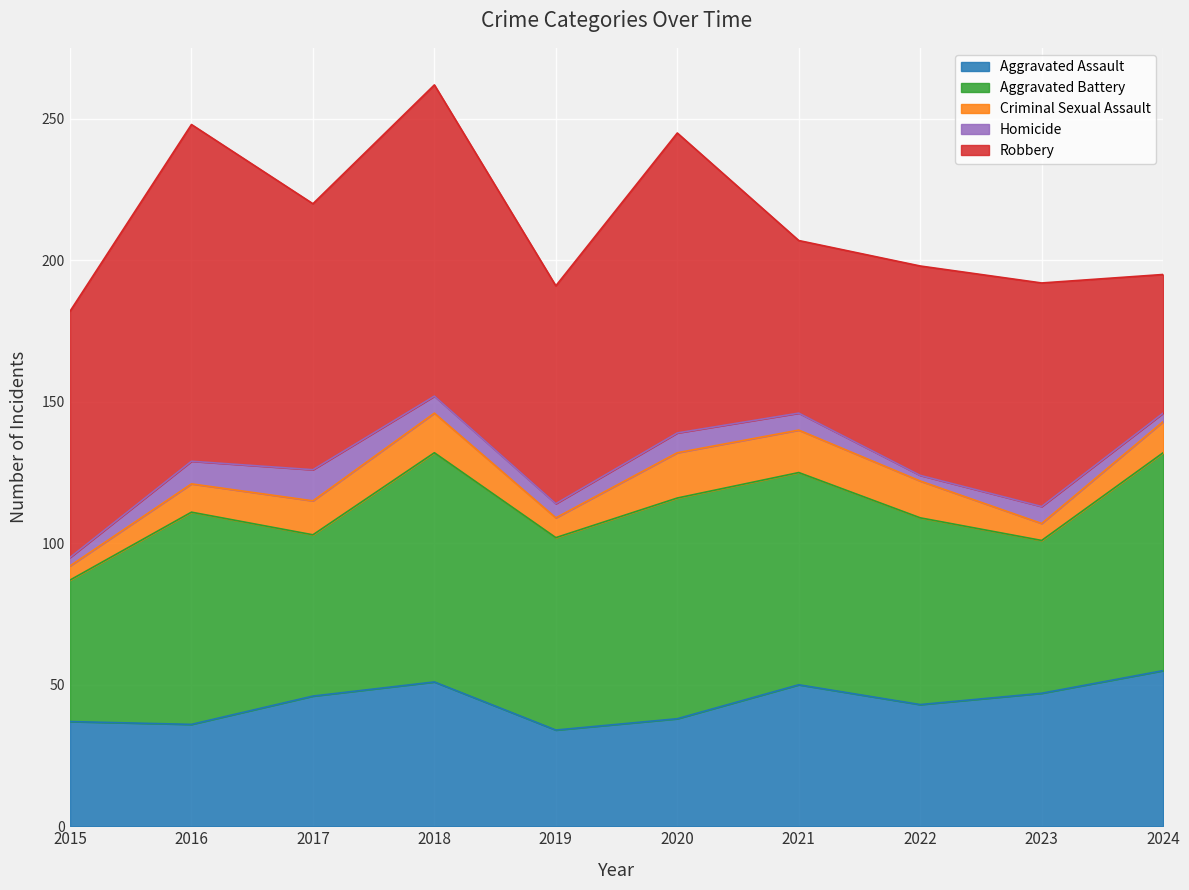

True or false: Homicide and Aggravated Battery cross at least once.

False